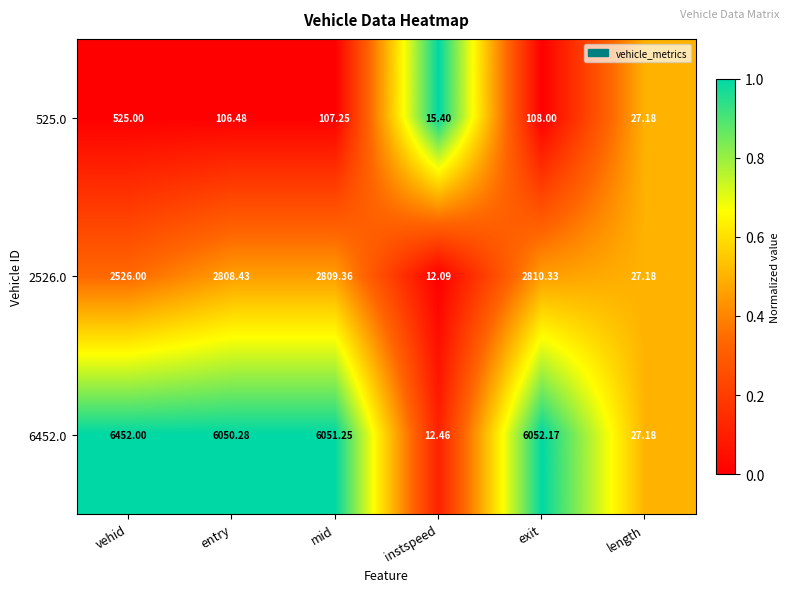

At which label is 2526.0 closest to 1411?

vehid